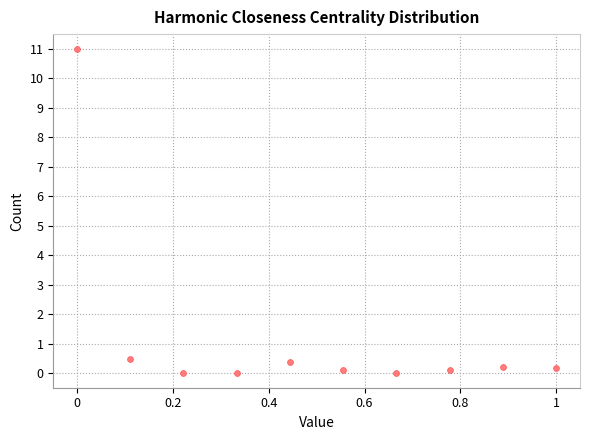

What is the average X value?

0.5